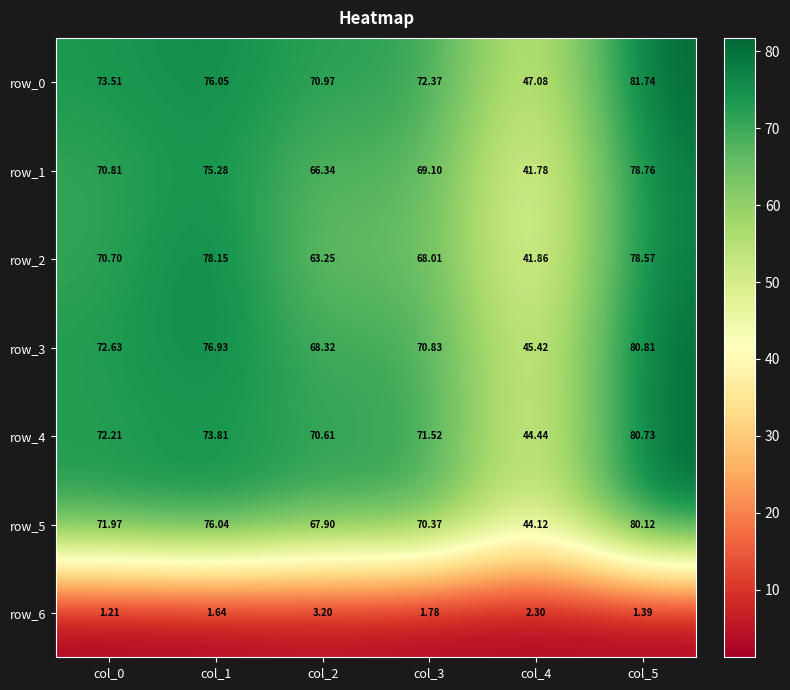

How many data points in row_0 are above 73?

3